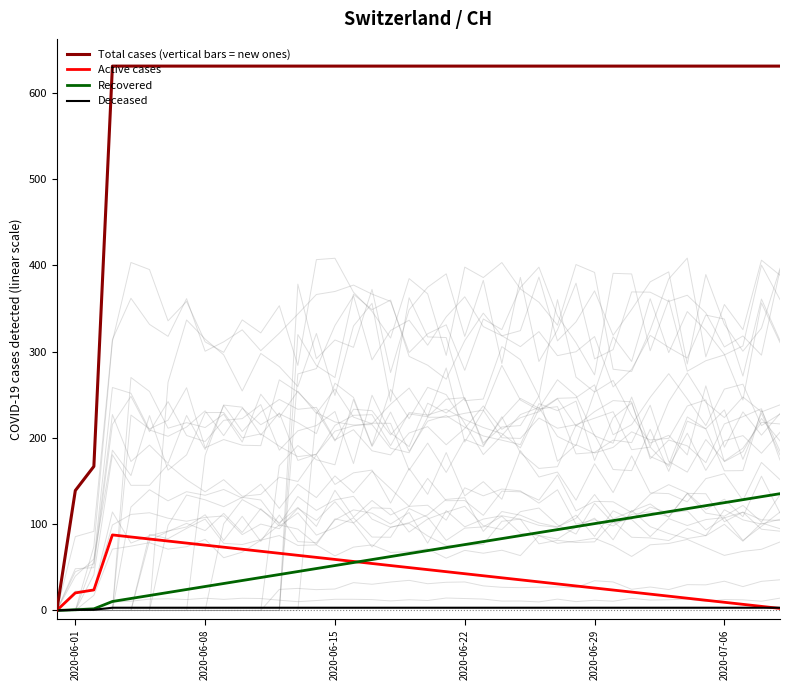

At how many categories does at least one series exceed 368?

37